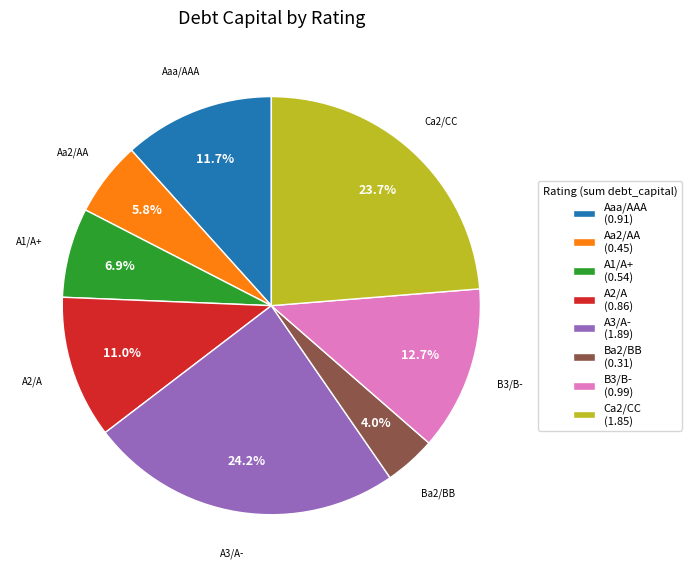

What percentage do A3/A- and B3/B- together represent?

36.9%